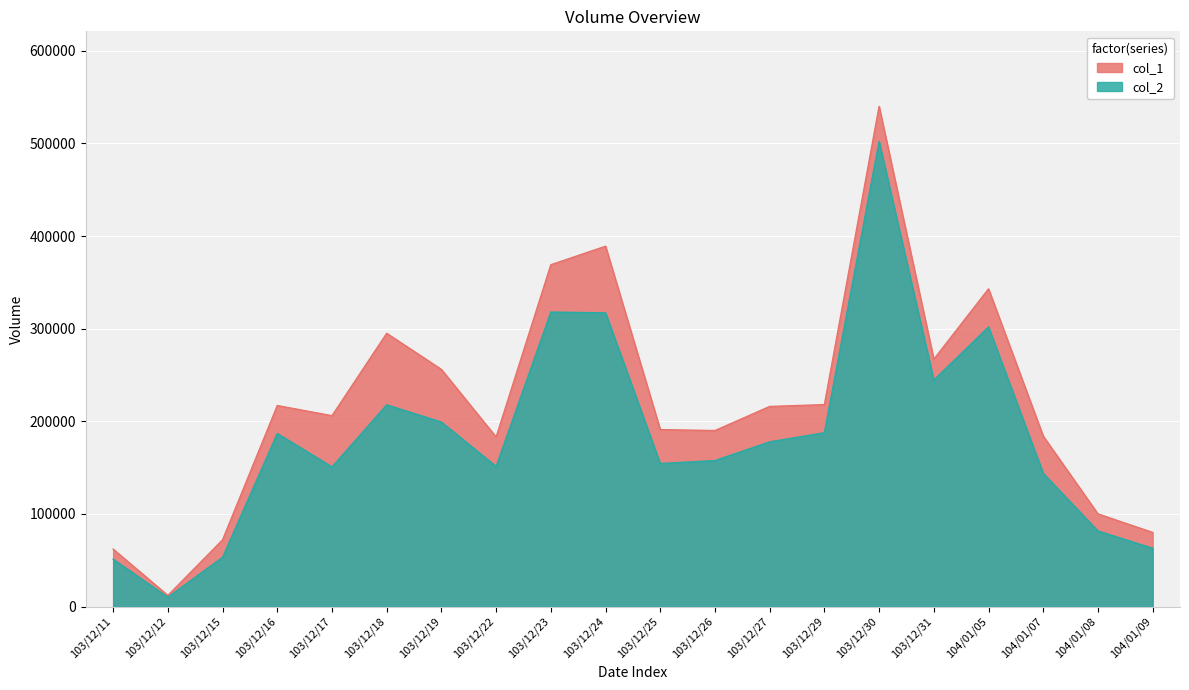

Rank the categories by col_2 value from highest to lowest.

103/12/30, 103/12/23, 103/12/24, 104/01/05, 103/12/31, 103/12/18, 103/12/19, 103/12/29, 103/12/16, 103/12/27, 103/12/26, 103/12/25, 103/12/22, 103/12/17, 104/01/07, 104/01/08, 104/01/09, 103/12/15, 103/12/11, 103/12/12